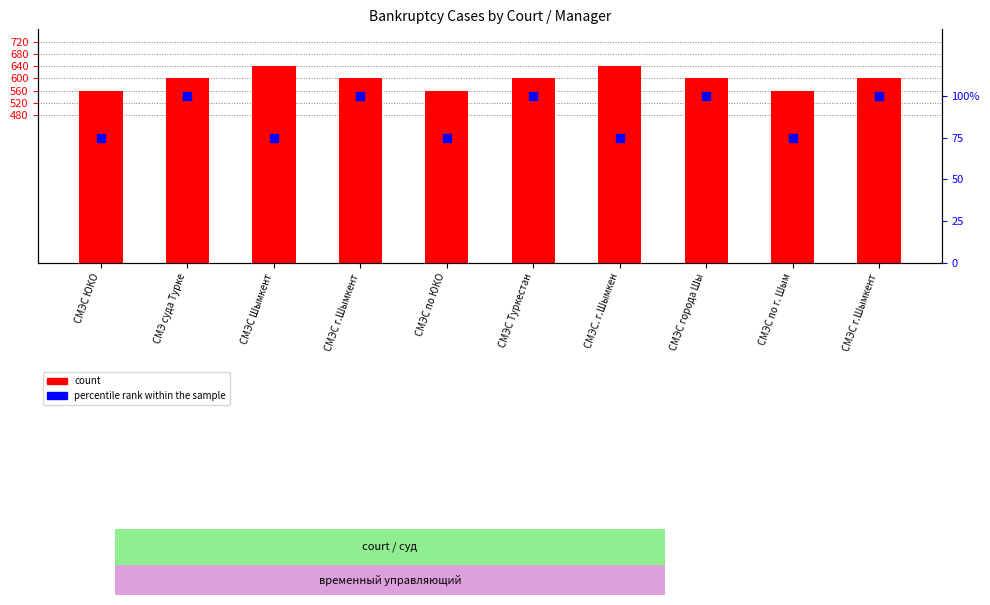

At which category is the sum across all series the highest?

СМЭС Шымкент